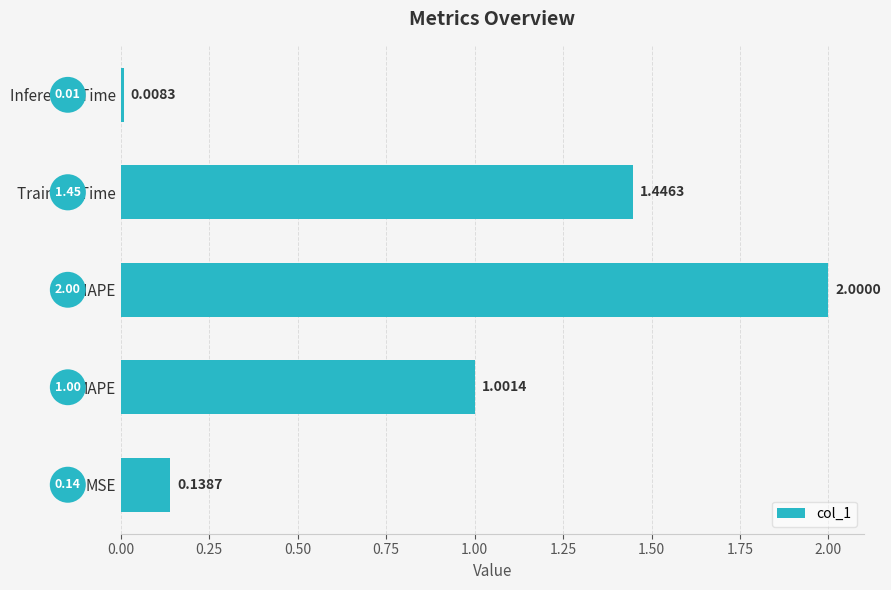

What is the sum of all values?

4.6